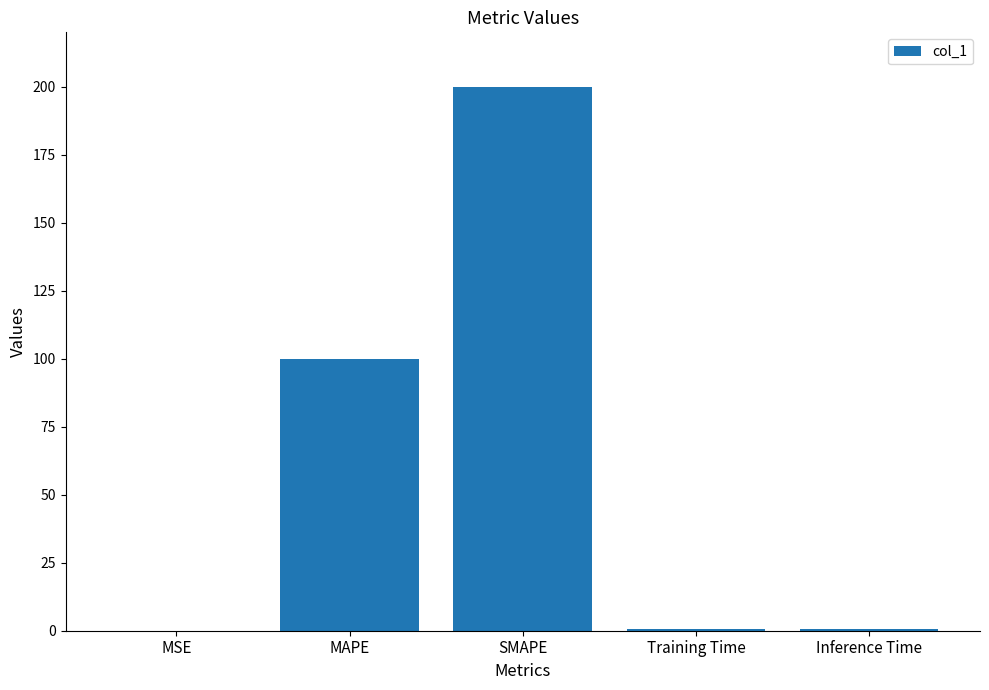

What is the maximum value shown in the chart?

200.0